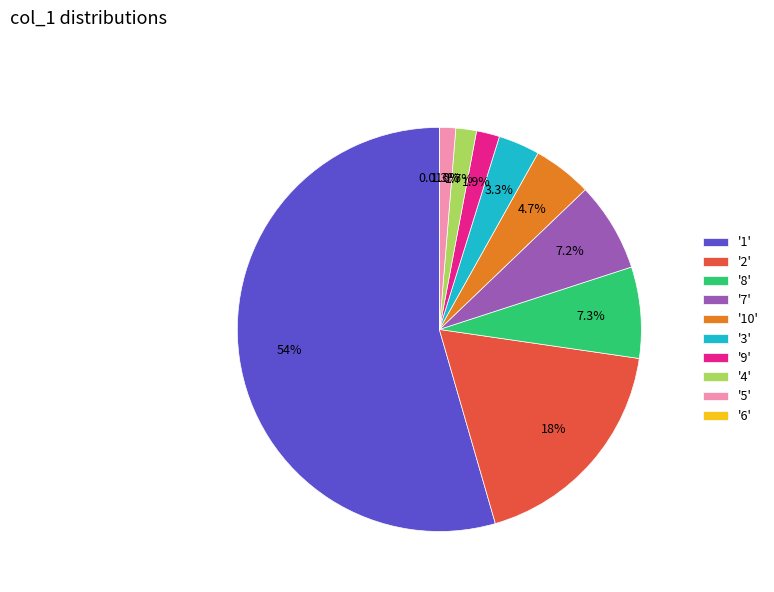

Which has a higher value, '7' or '1'?

'1'